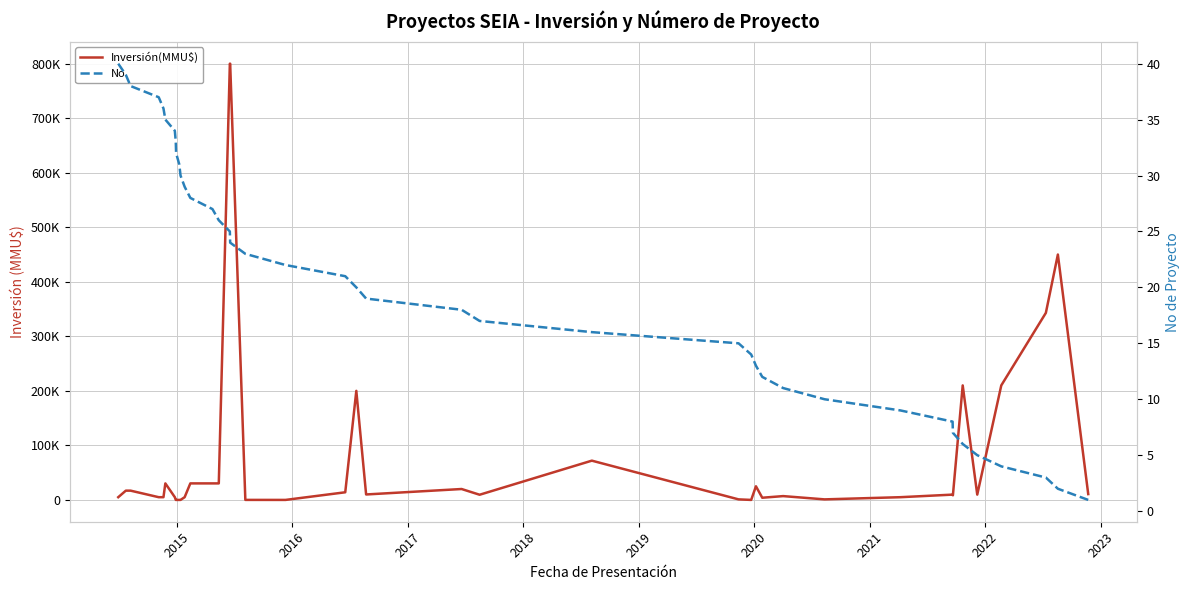

Does the chart display data point markers on the line(s)?

No